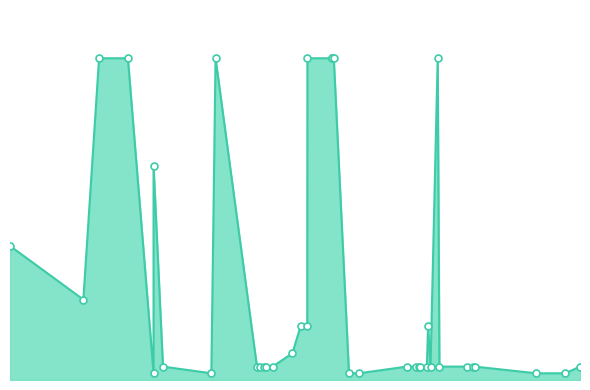

What is the change in value from 2015-10-22 to 2012-12-10?

+2.5